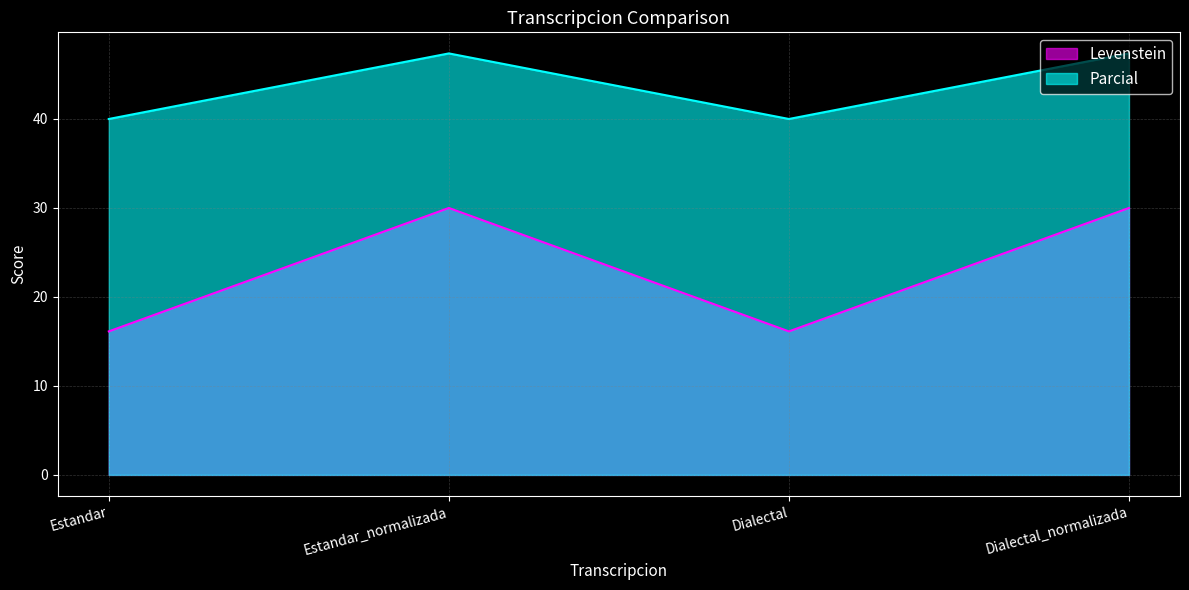

Rank the series by their maximum value, from highest to lowest.

Parcial, Levenstein